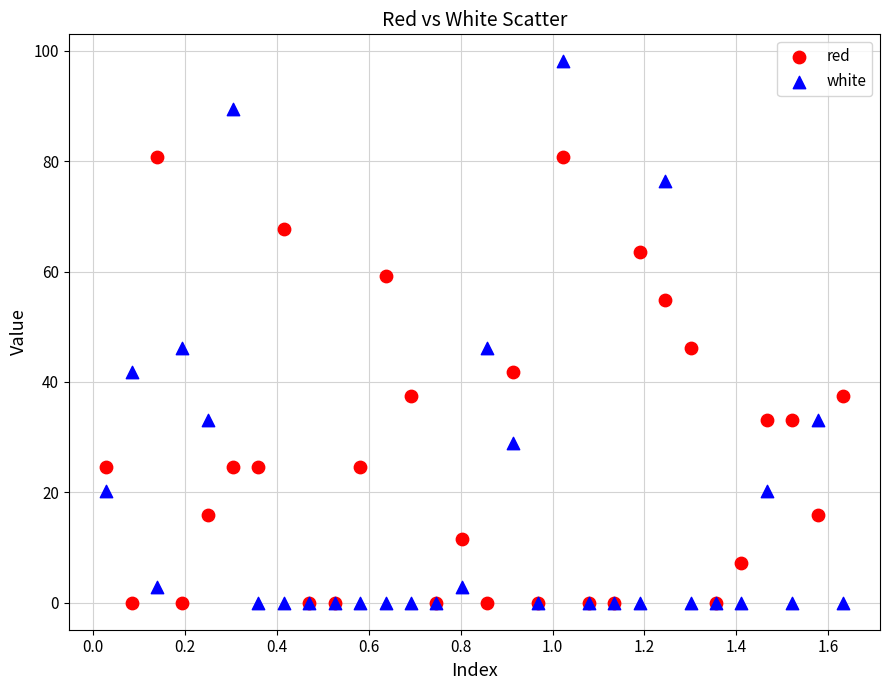

Which series reaches the maximum Y coordinate?

white